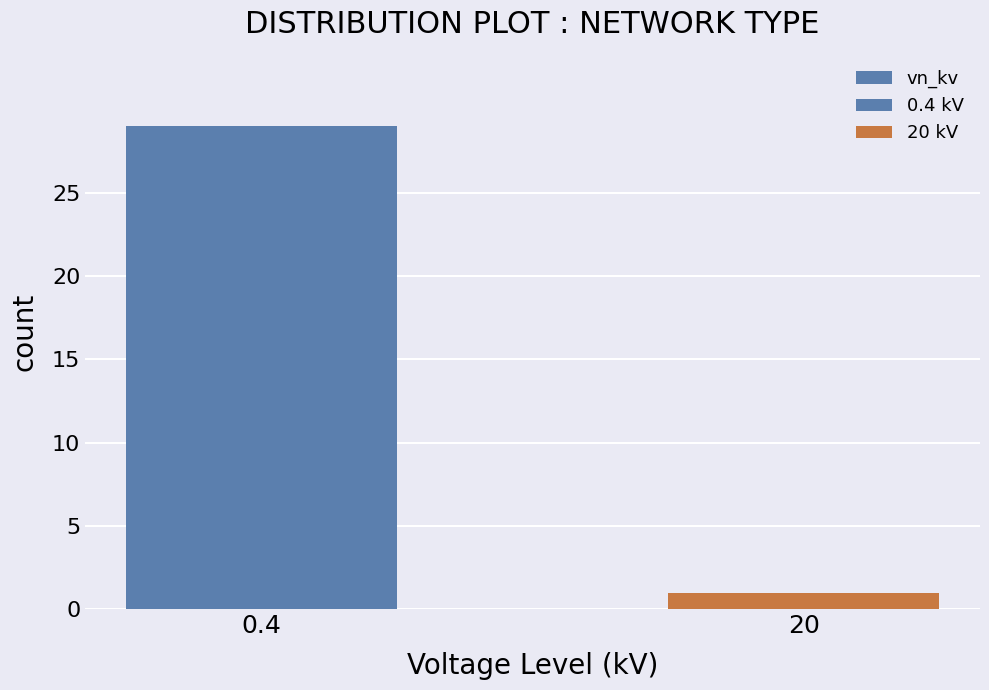

The chart shows a value of 1 at 20. True or false?

False